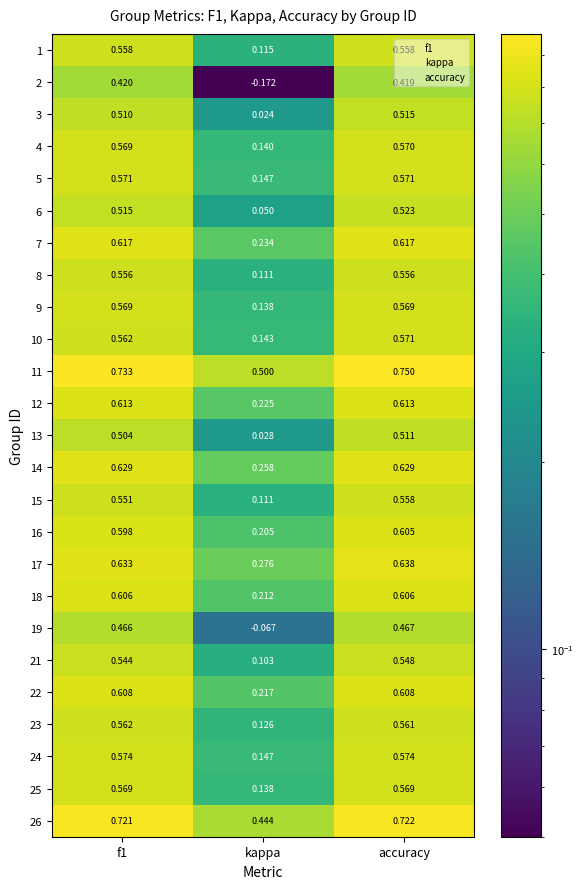

Is the value of 3 at kappa greater than the value of 2 at f1?

No